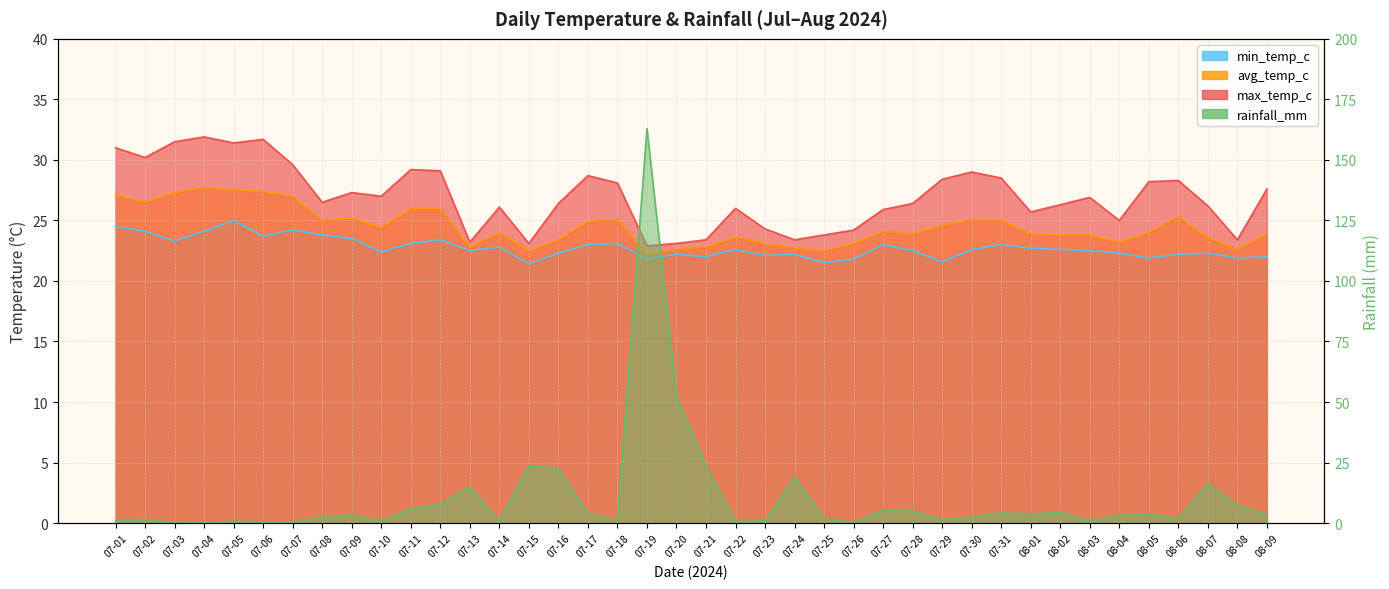

Reading left to right, list all the values displayed in this chart.

min_temp_c: 24.5	24.1	23.3	24.1	25.0	23.7	24.2	23.8	23.5	22.4	23.1	23.4	22.5	22.8	21.4	22.3	23.0	23.1	21.8	22.2	22.0	22.6	22.1	22.2	21.5	21.8	23.0	22.5	21.6	22.6	23.0	22.7	22.6	22.5	22.3	21.9	22.2	22.3	21.9	22.0
avg_temp_c: 27.1	26.5	27.3	27.7	27.5	27.4	27.0	25.0	25.2	24.4	26.0	26.0	22.8	24.0	22.5	23.4	24.9	25.1	22.2	22.6	22.8	23.6	23.1	22.7	22.5	23.1	24.1	23.9	24.6	25.1	25.0	23.9	23.8	23.8	23.2	24.0	25.3	23.6	22.6	23.9
max_temp_c: 31.0	30.2	31.5	31.9	31.4	31.7	29.6	26.5	27.3	27.0	29.2	29.1	23.2	26.1	23.1	26.4	28.7	28.1	22.9	23.1	23.4	26.0	24.3	23.4	23.8	24.2	25.9	26.4	28.4	29.0	28.5	25.7	26.3	26.9	25.0	28.2	28.3	26.2	23.4	27.6
rainfall_mm: 0.8	1.5	0.0	0.1	0.8	0.5	0.2	2.4	3.4	0.7	6.0	7.7	15.0	0.8	23.9	22.5	4.0	1.2	162.9	52.4	23.5	0.7	0.9	19.0	1.9	0.2	5.3	4.9	1.4	2.5	4.2	3.8	4.4	0.9	3.2	3.8	1.9	16.4	7.3	3.5